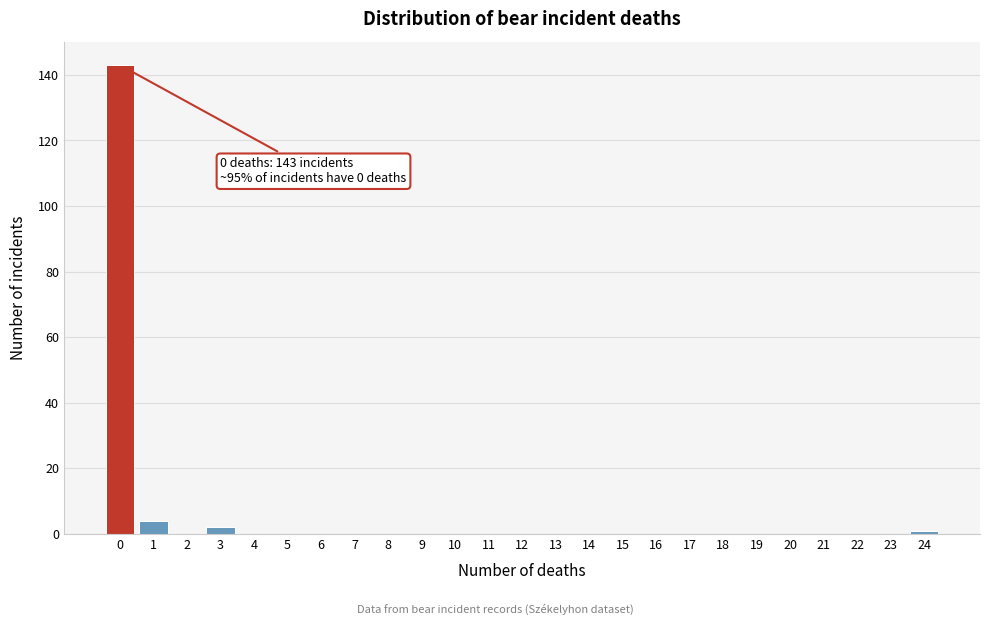

Reading left to right, what are all the values shown in this chart?

0=143	1=4	2=0	3=2	4=0	5=0	6=0	7=0	8=0	9=0	10=0	11=0	12=0	13=0	14=0	15=0	16=0	17=0	18=0	19=0	20=0	21=0	22=0	23=0	24=1